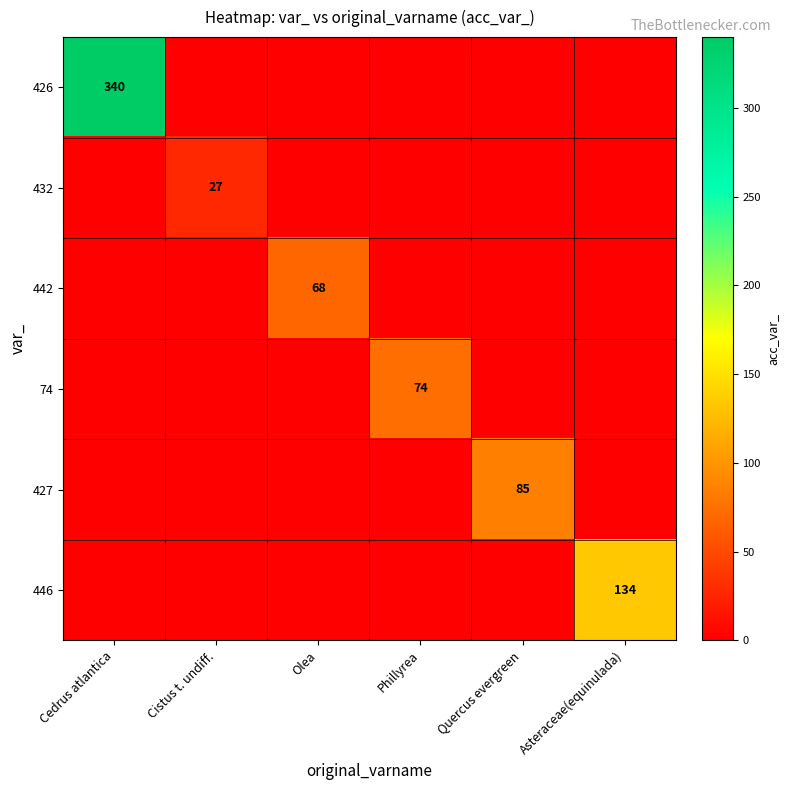

How many data points in 442 are above 0?

1